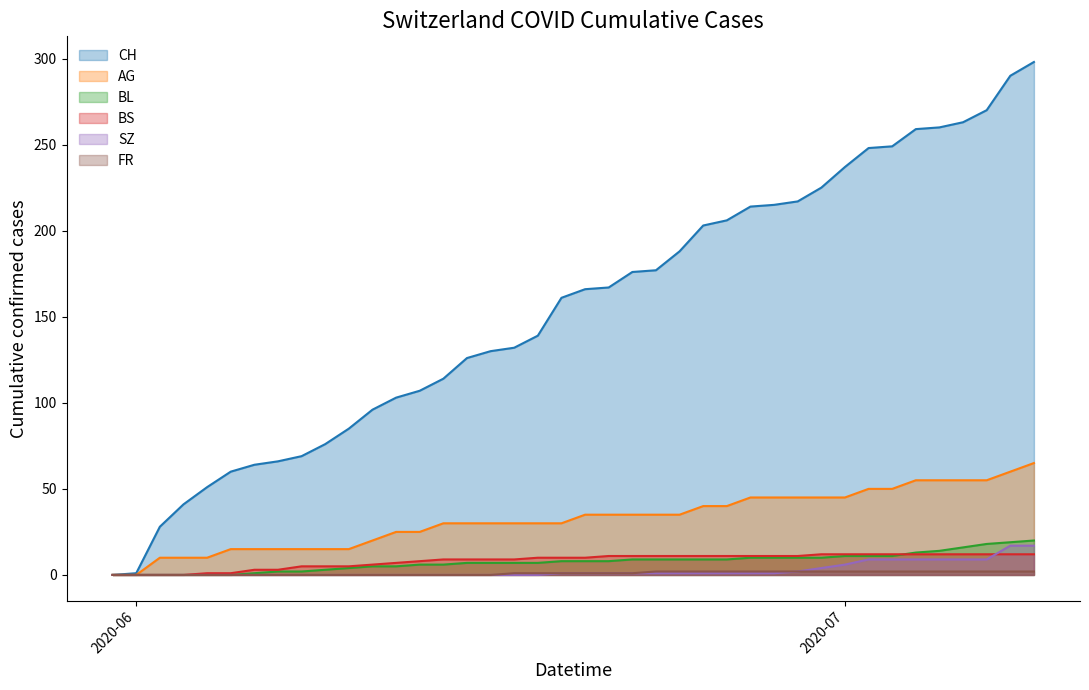

How many lines are shown in the chart?

6